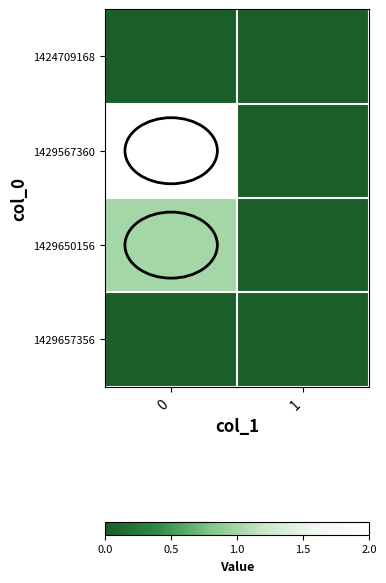

What is the maximum value shown in the chart?

2